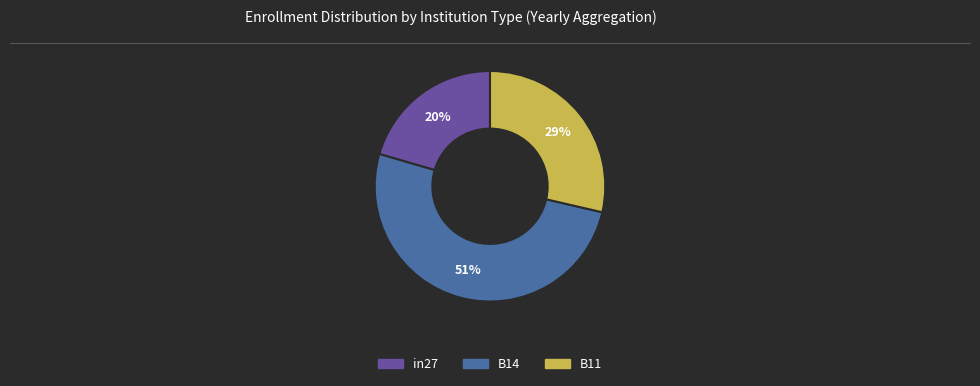

Is it true that B11 is 29% of the pie?

True